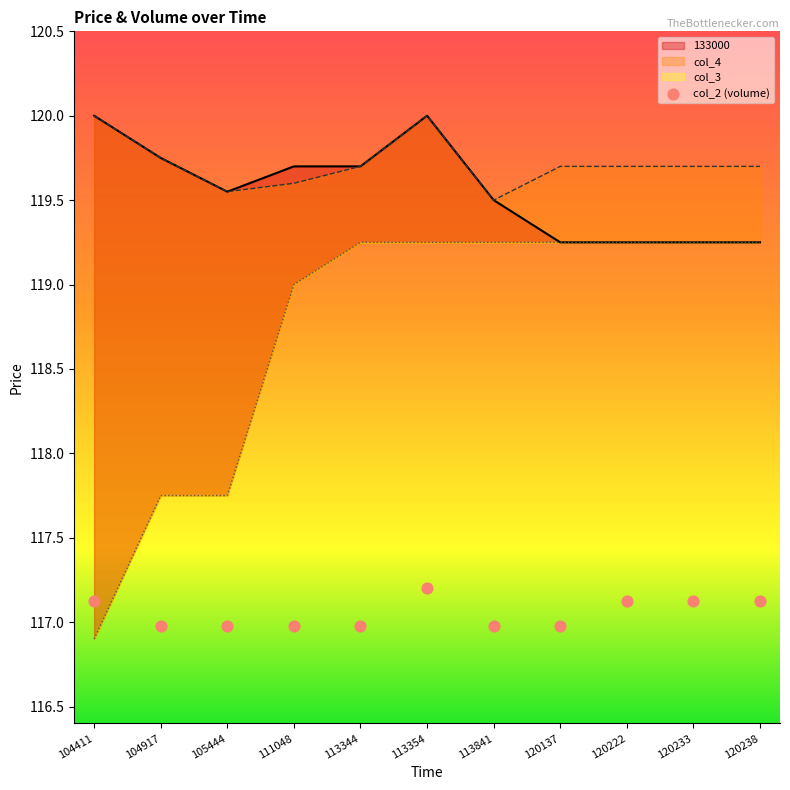

What are all the series names shown in the legend?

133000, col_4, col_3, col_2